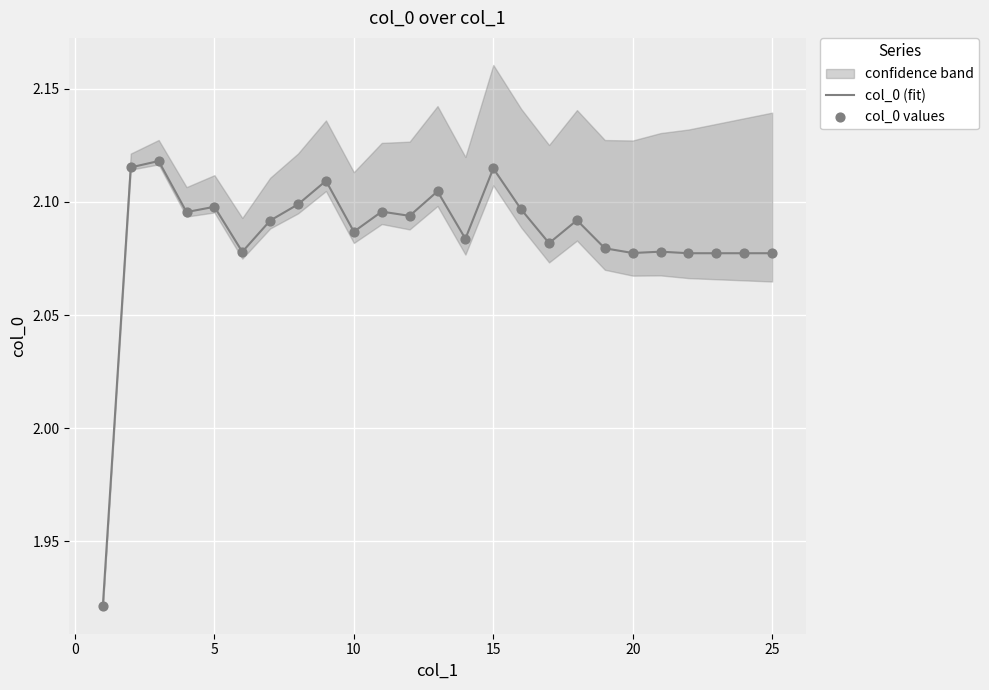

At how many categories does at least one series exceed 1?

25